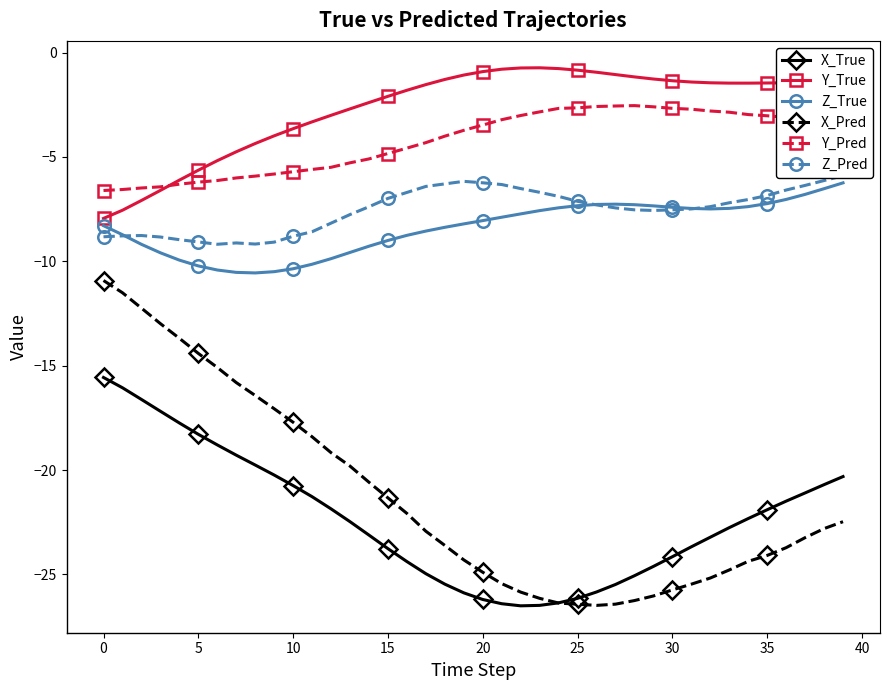

What is the label of the 3rd point from the right?

37